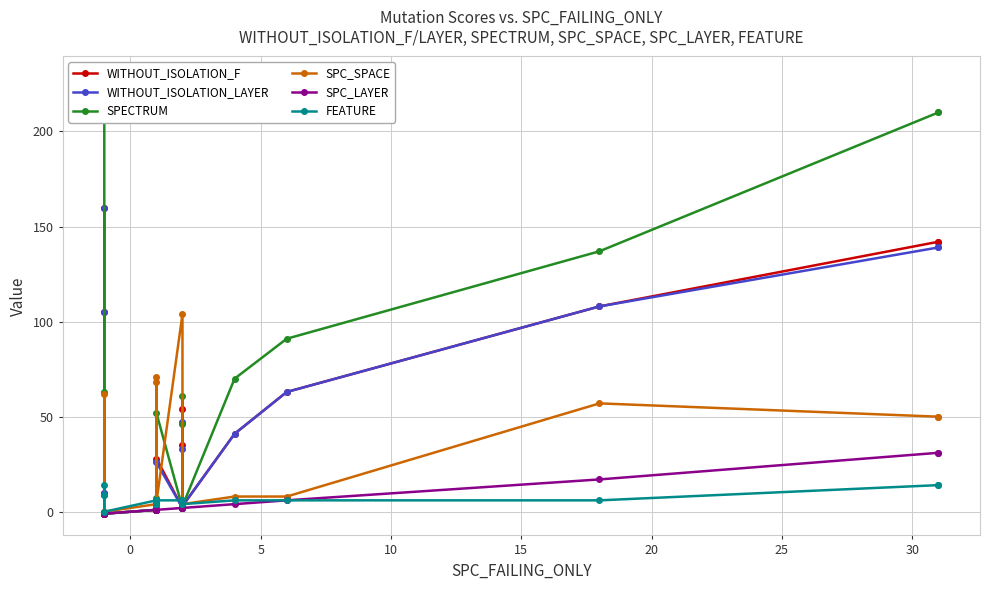

How many categories are shown in the chart?

20